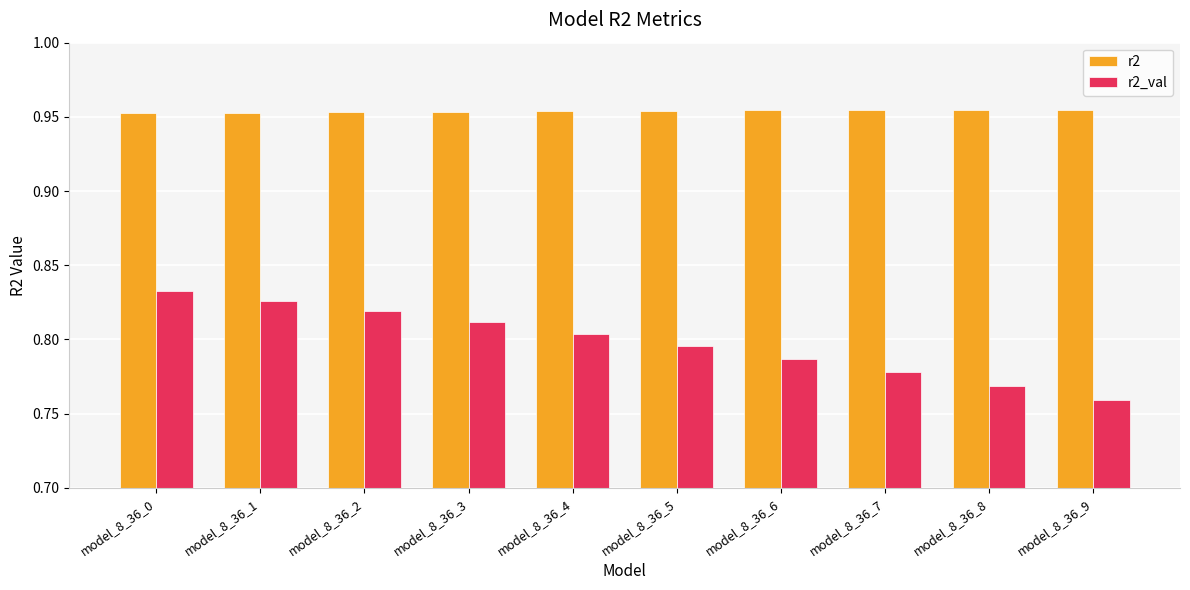

True or false: r2 has a value of 0.5 at model_8_36_1.

False